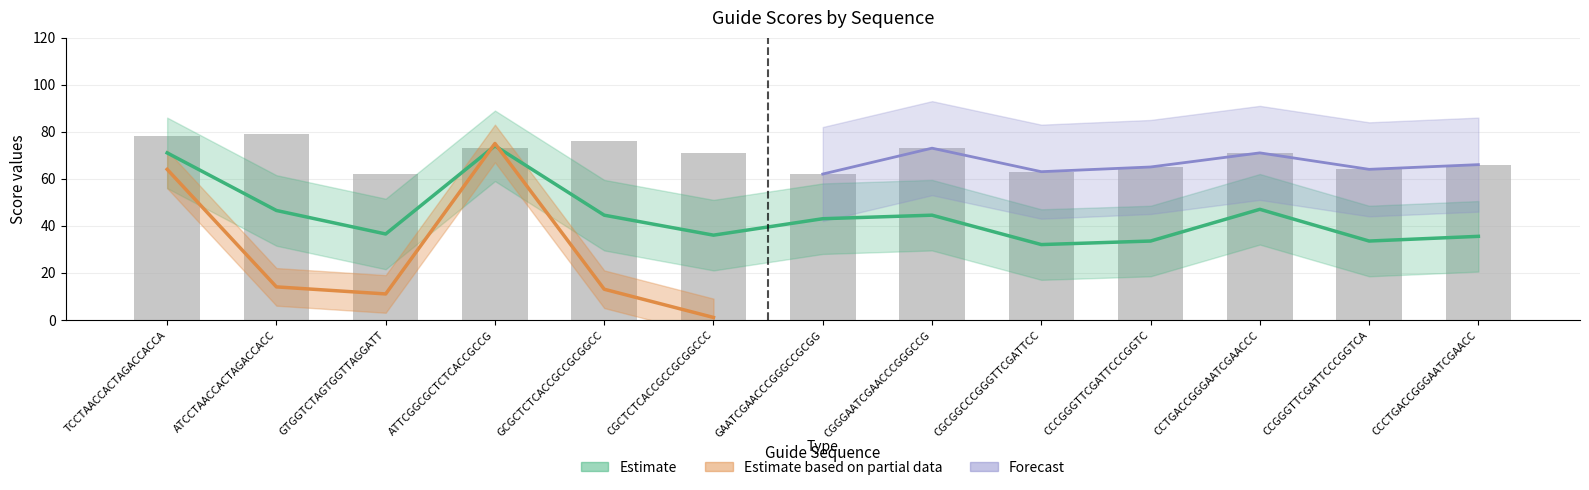

List the labels in order of value, smallest first.

GTGGTCTAGTGGTTAGGATT, GAATCGAACCCGGGCCGCGG, CGCGGCCCGGGTTCGATTCC, CCGGGTTCGATTCCCGGTCA, CCCGGGTTCGATTCCCGGTC, CCCTGACCGGGAATCGAACC, CGCTCTCACCGCCGCGGCCC, CCTGACCGGGAATCGAACCC, ATTCGGCGCTCTCACCGCCG, CGGGAATCGAACCCGGGCCG, GCGCTCTCACCGCCGCGGCC, TCCTAACCACTAGACCACCA, ATCCTAACCACTAGACCACC